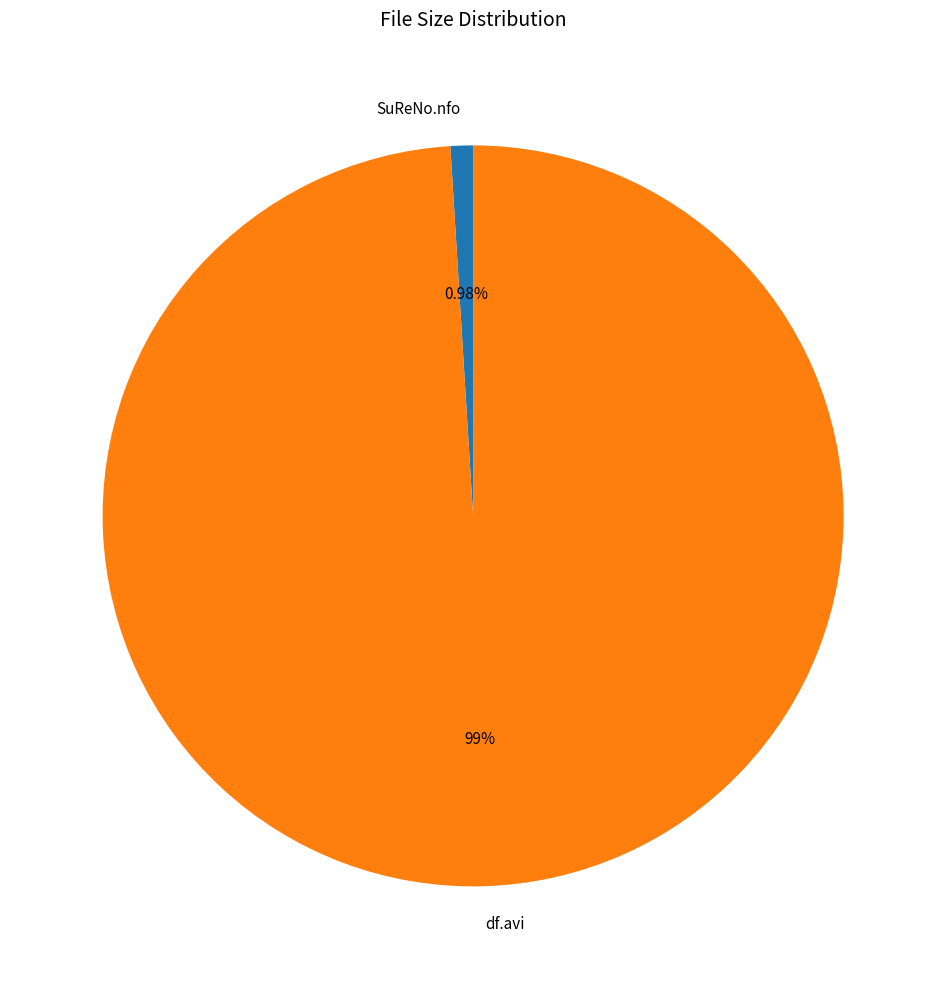

True or false: df.avi accounts for 89% of the total.

False